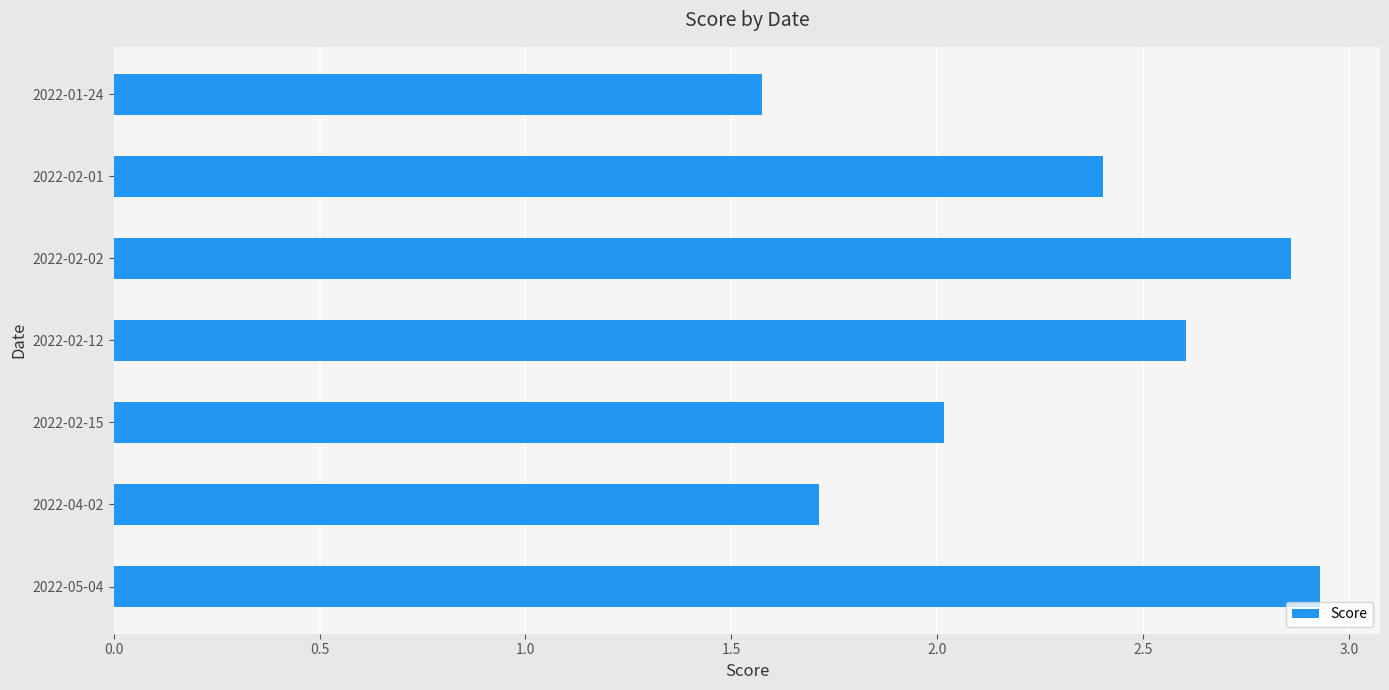

Which has a higher value, 2022-01-24 or 2022-02-15?

2022-02-15